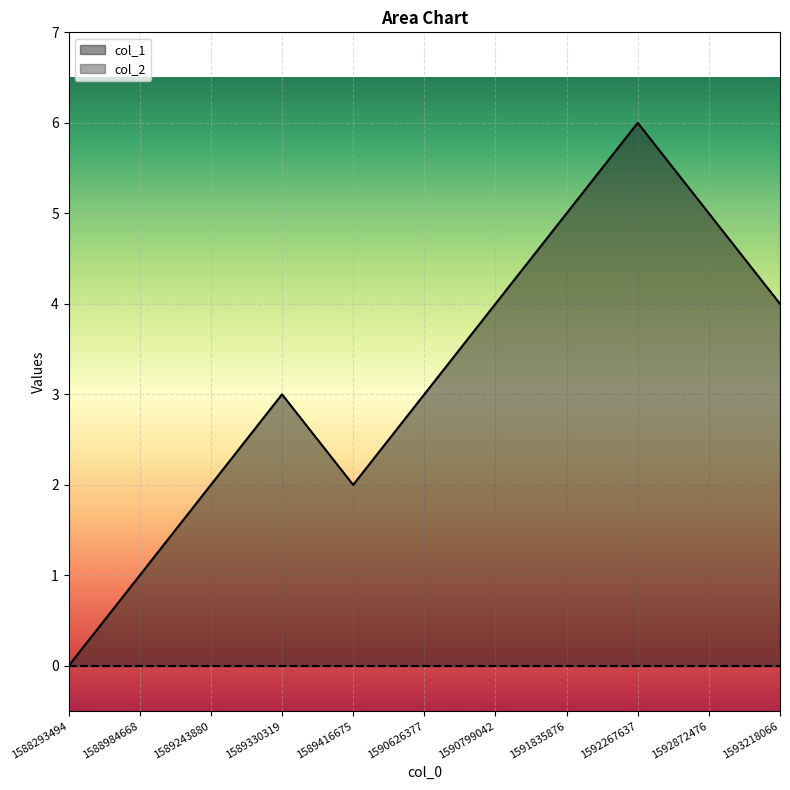

How many points are higher than both their immediate neighbors (excluding endpoints)?

2